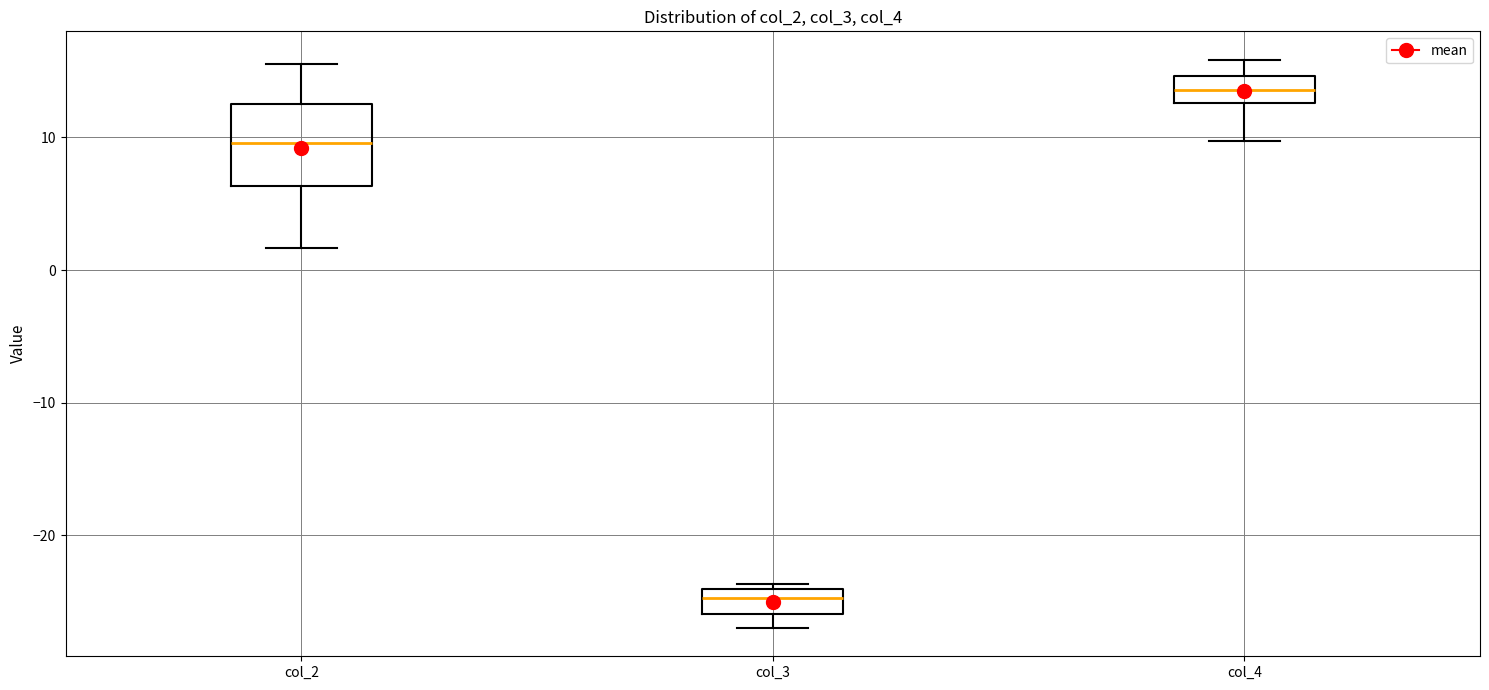

Reading left to right, read every box against the y-axis: the position of its median line, the range the box covers, and the ends of its whiskers. The values are not printed on the chart, so give them approximately, as read against the axis.

col_2: median 10, box 6 to 13, whiskers 2 to 16
col_3: median -25, box -26 to -24, whiskers -27 to -24 (just above the box's upper edge)
col_4: median 14, box 13 to 15, whiskers 10 to 16